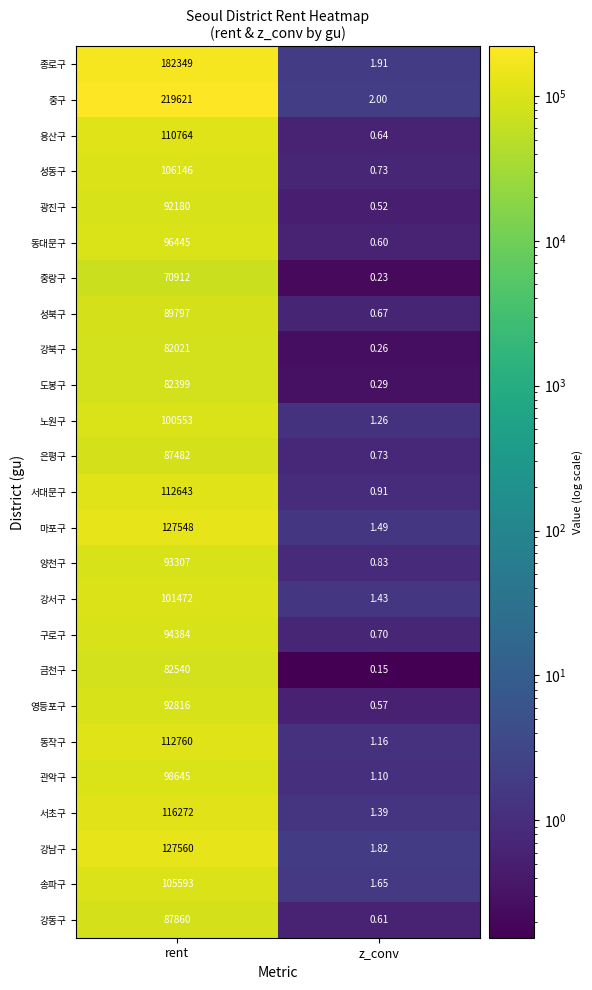

Which series changed the most between rent and z_conv?

중구